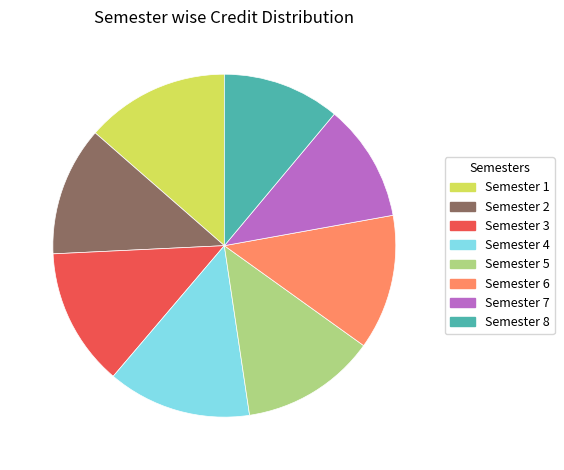

Count the number of slices in the pie.

8